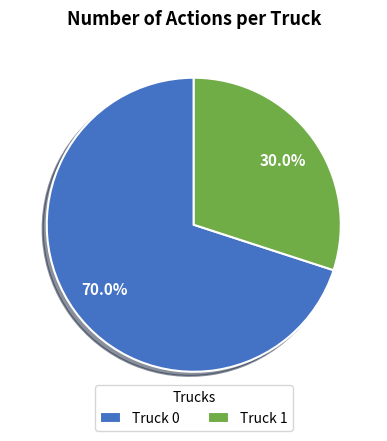

To the nearest percent, what is the difference between the largest and smallest slice percentages?

40%